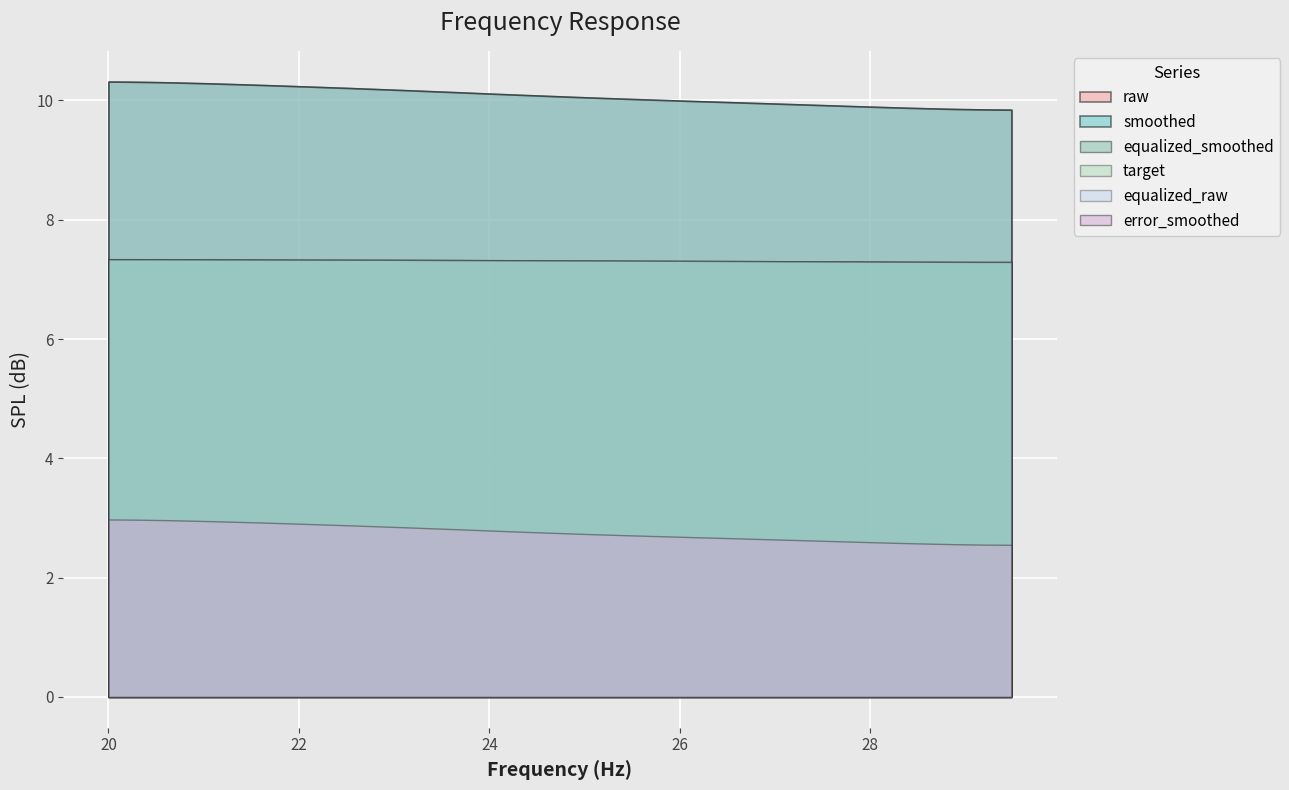

What is the difference between the maximum and second lowest values in the smoothed series?

0.5